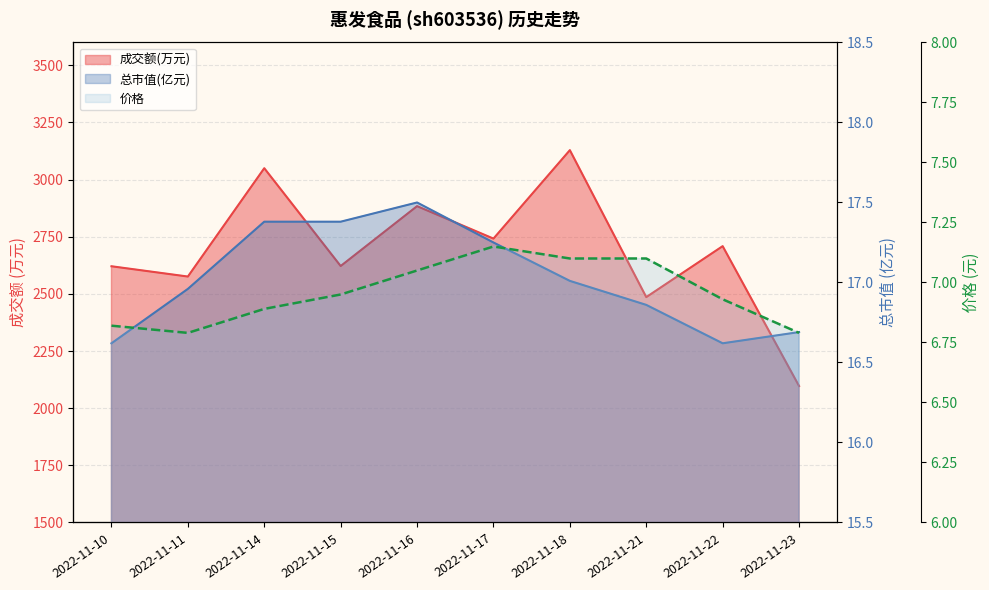

Which series has the widest spread of values?

成交额(万元)